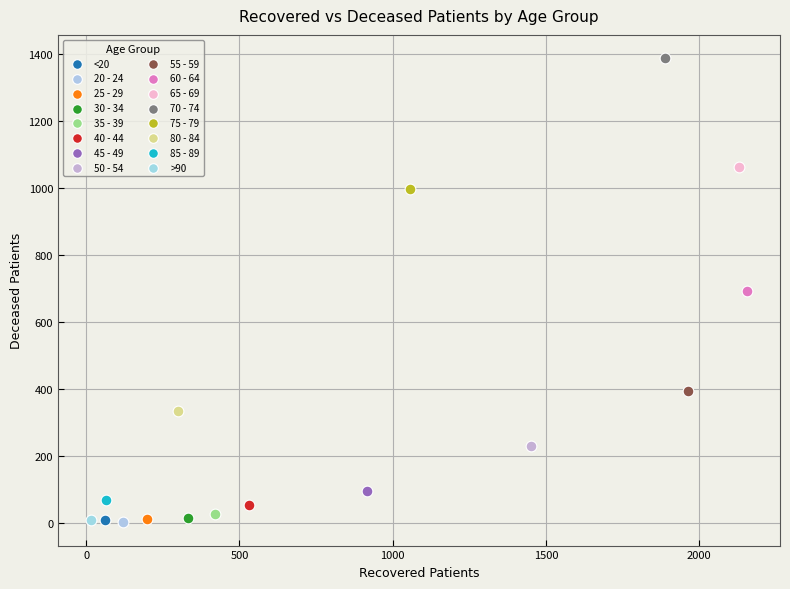

What are all the series names shown in the legend?

<20, 20 - 24, 25 - 29, 30 - 34, 35 - 39, 40 - 44, 45 - 49, 50 - 54, 55 - 59, 60 - 64, 65 - 69, 70 - 74, 75 - 79, 80 - 84, 85 - 89, >90